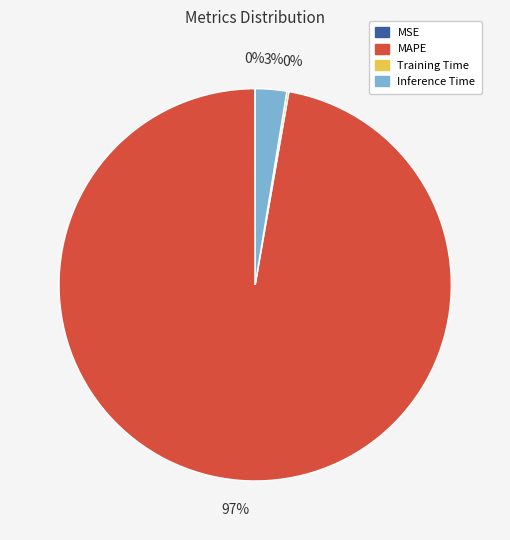

True or false: Inference Time accounts for 3% of the total.

True